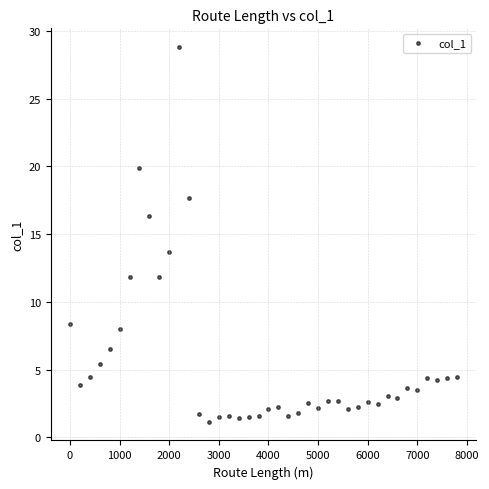

What Y value in the scatter plot is closest to 14?

13.6